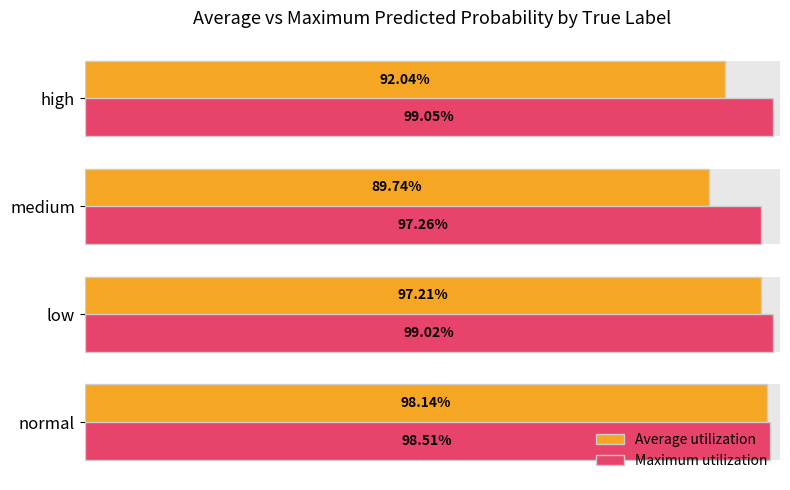

At how many categories does at least one series exceed 0?

4